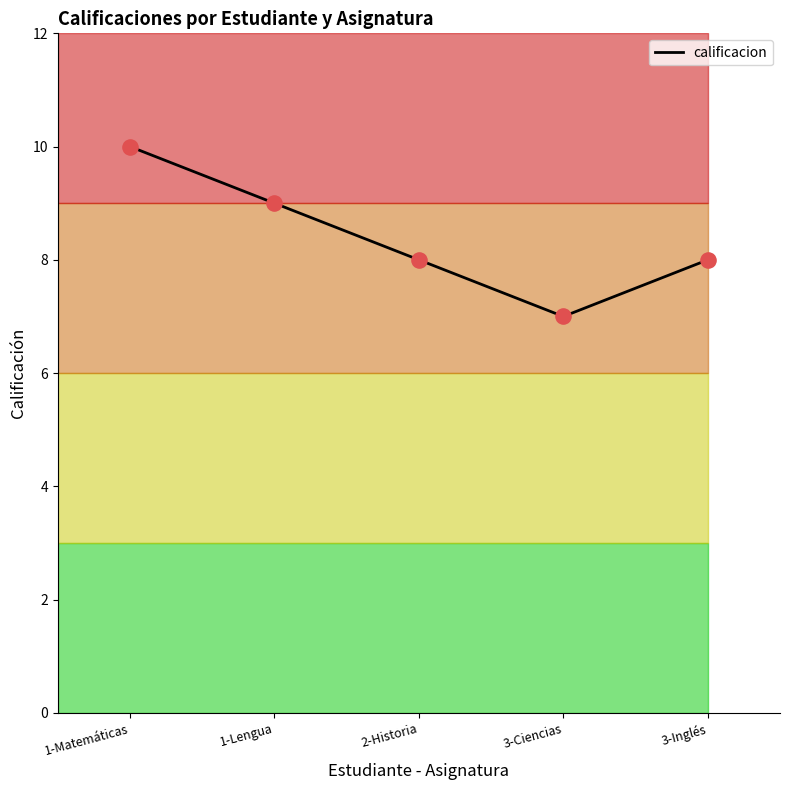

What is the change in value from 3-Ciencias to 3-Inglés?

+1